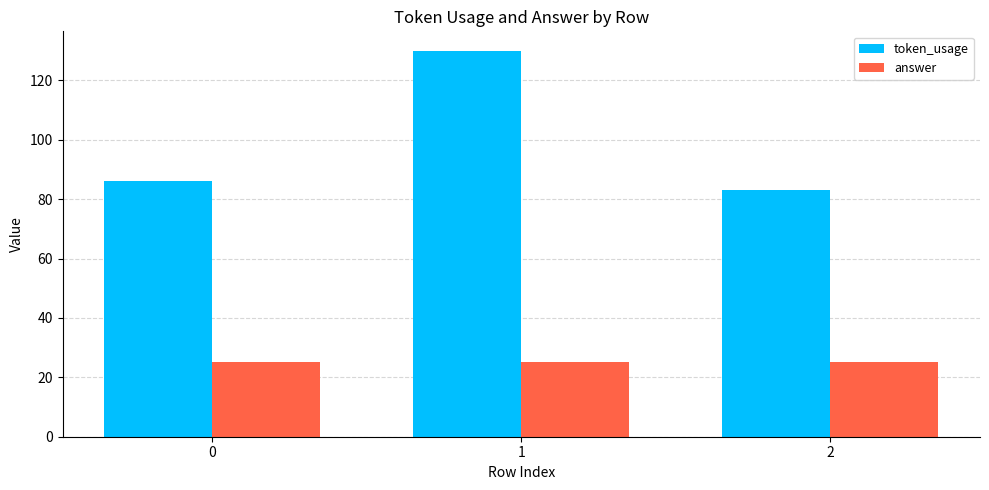

What is the value of the answer bar at the 3rd from the left?

25